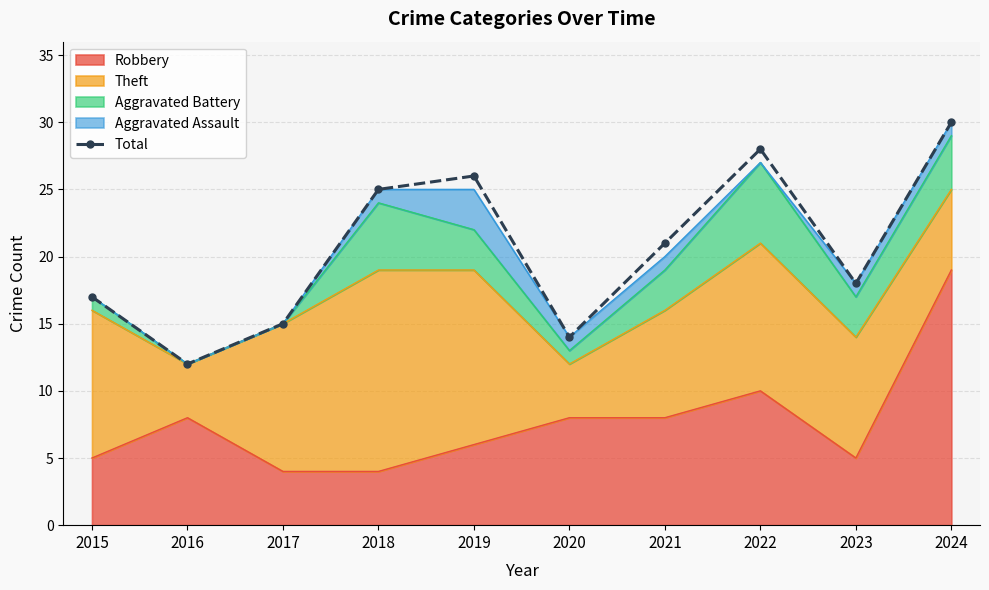

What is the sum of all values?

206